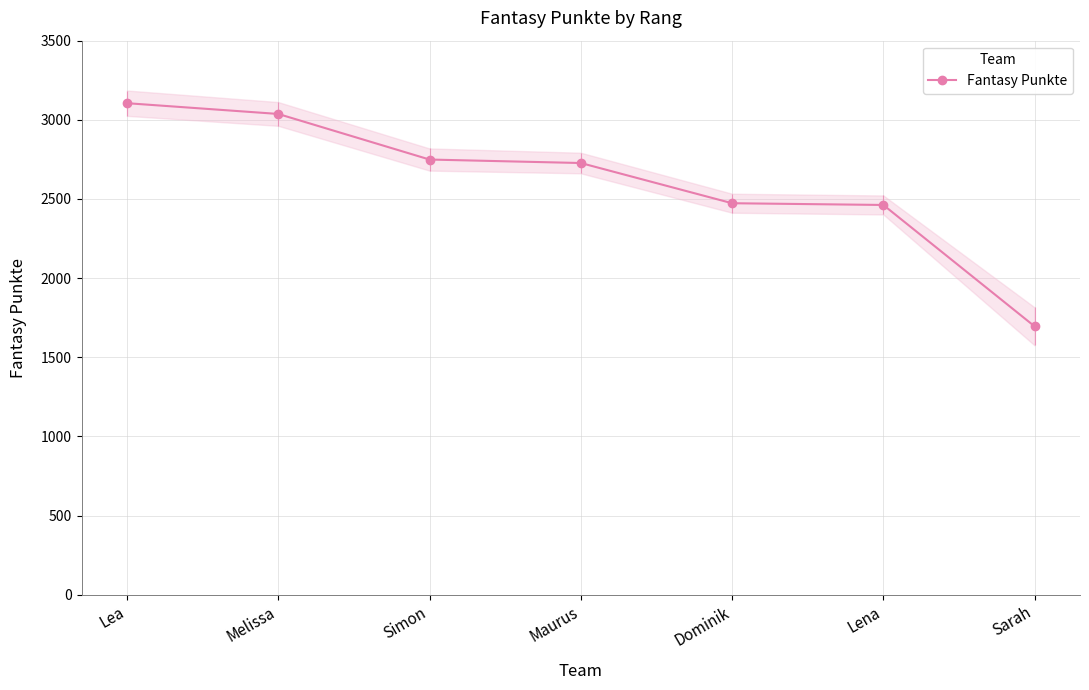

What is the value of the 6th point from the left?

2462